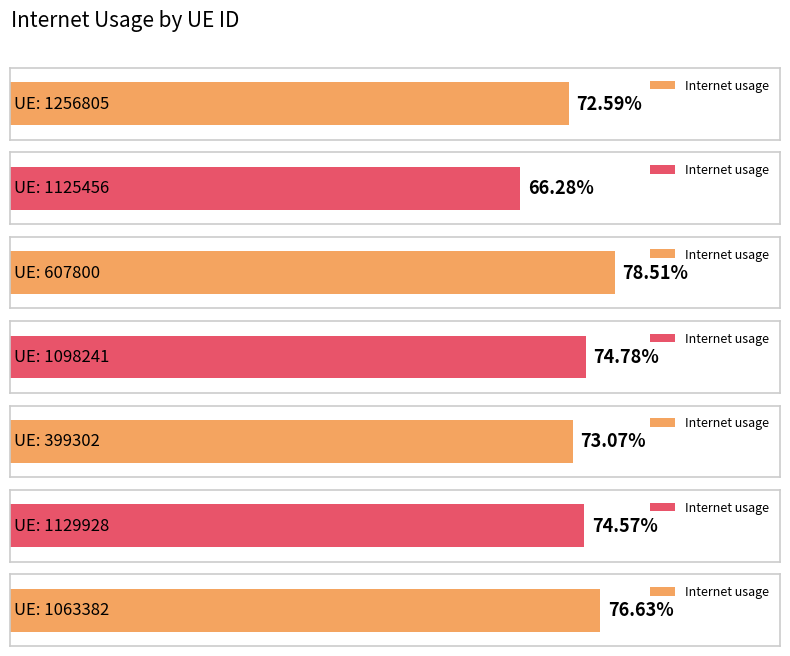

What is the sum of all values?

5.2